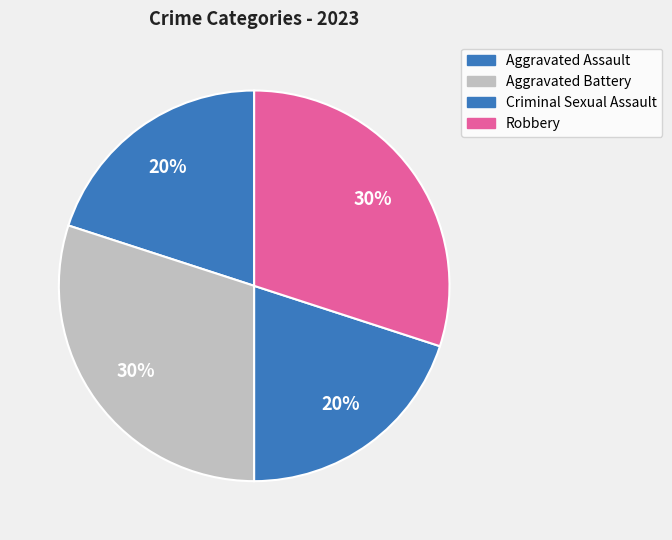

Count the number of slices in the pie.

4